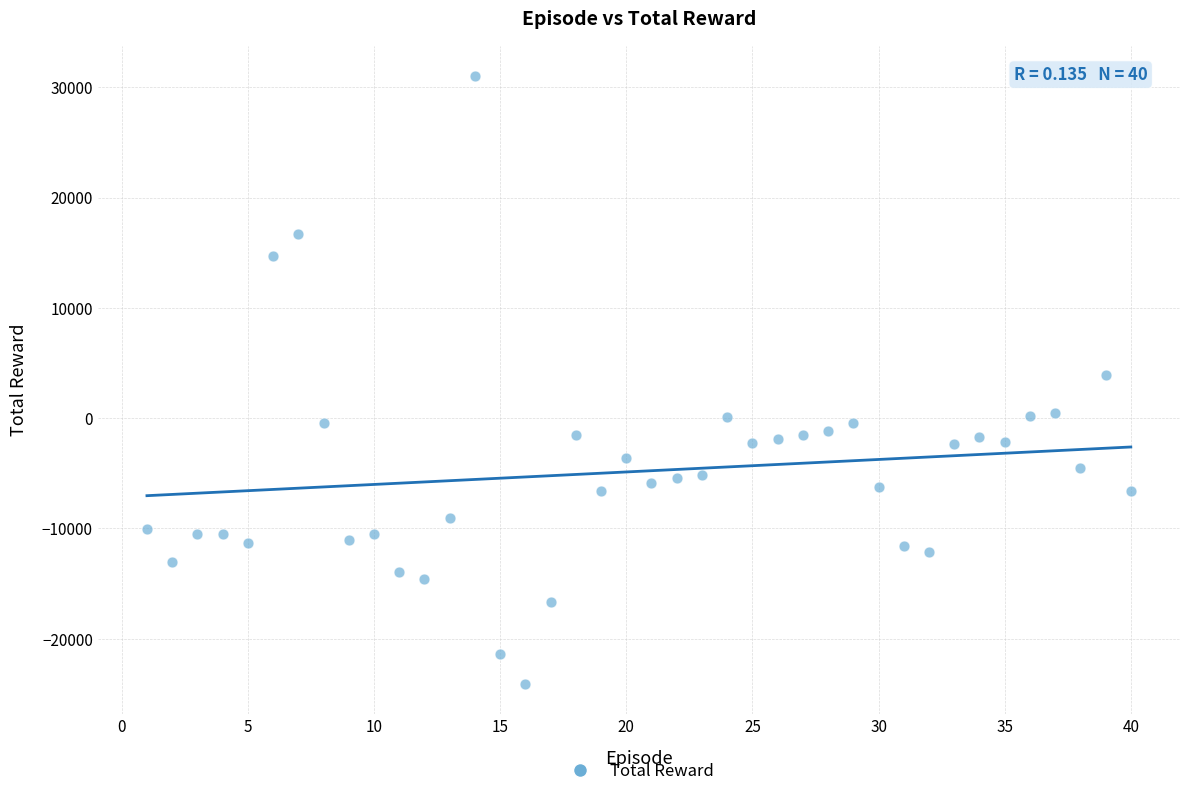

What is the range of X values (max minus min)?

39.0